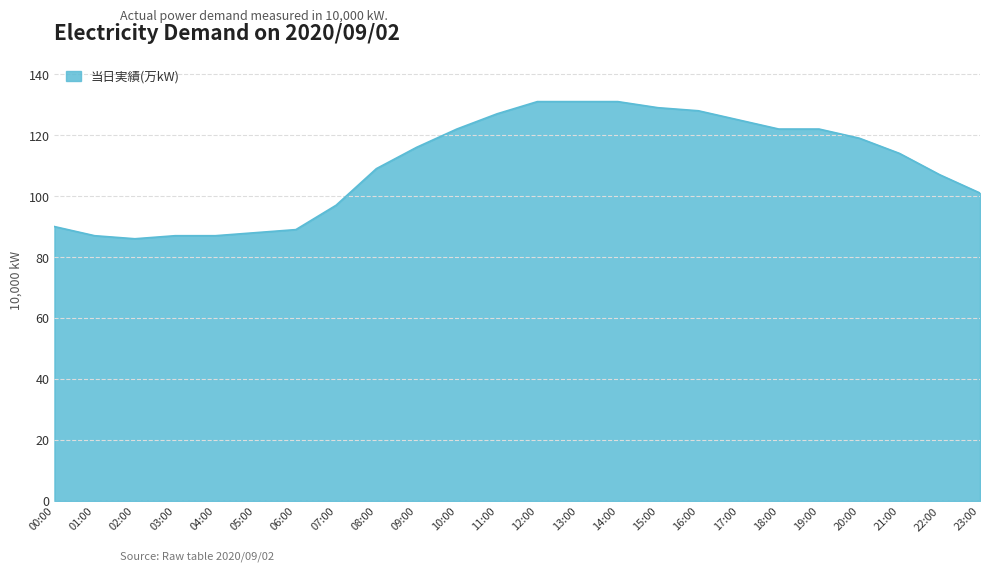

How many distinct data groups are displayed?

1